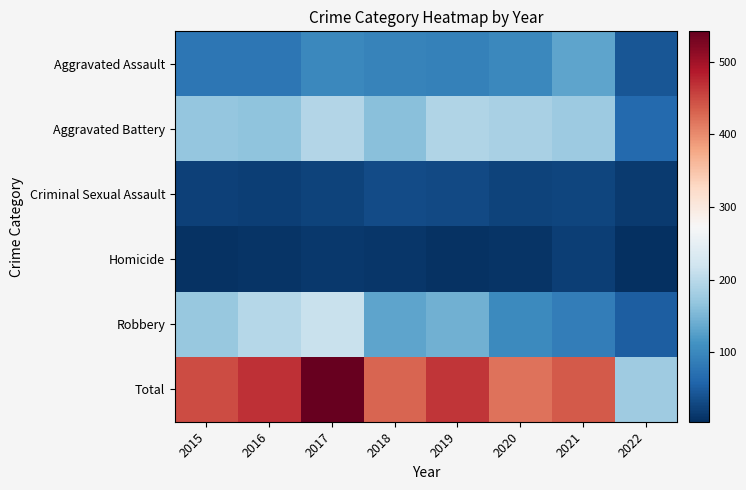

At how many categories does at least one series exceed 65?

8